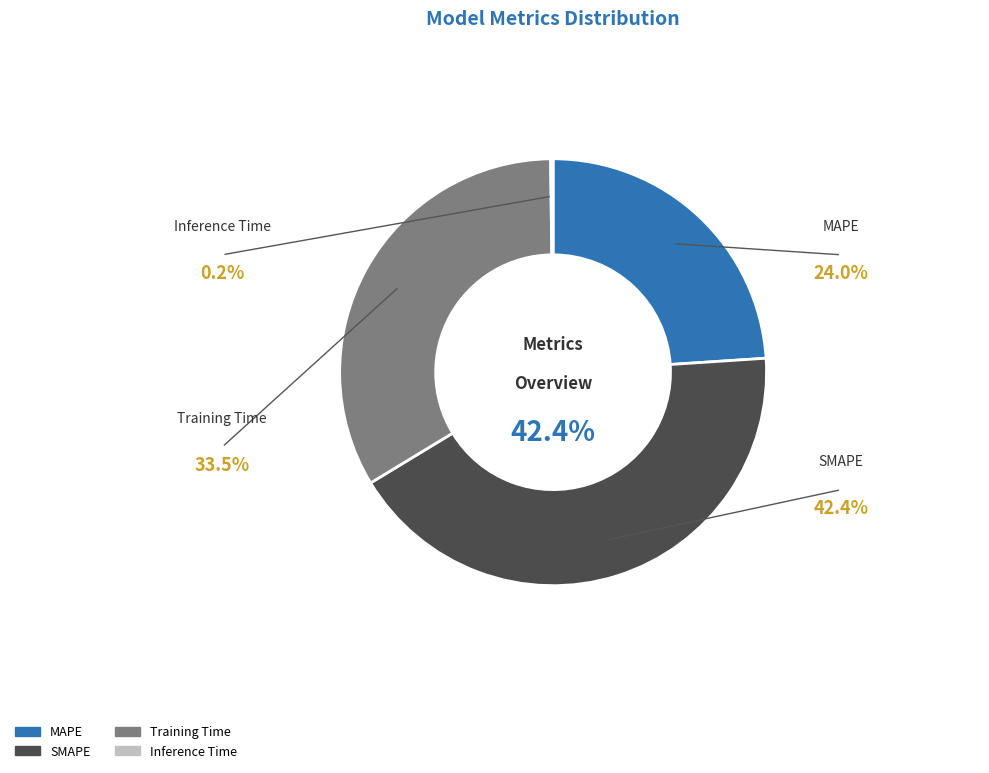

What is the largest slice in the pie chart?

SMAPE